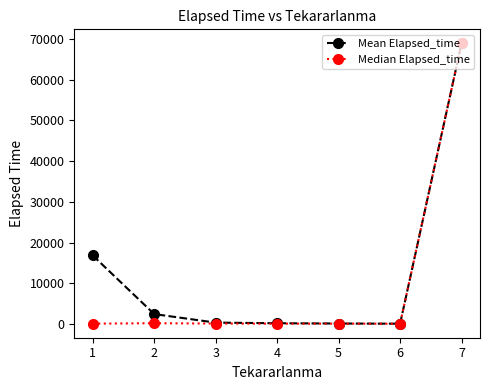

Does the chart have visible grid lines?

No